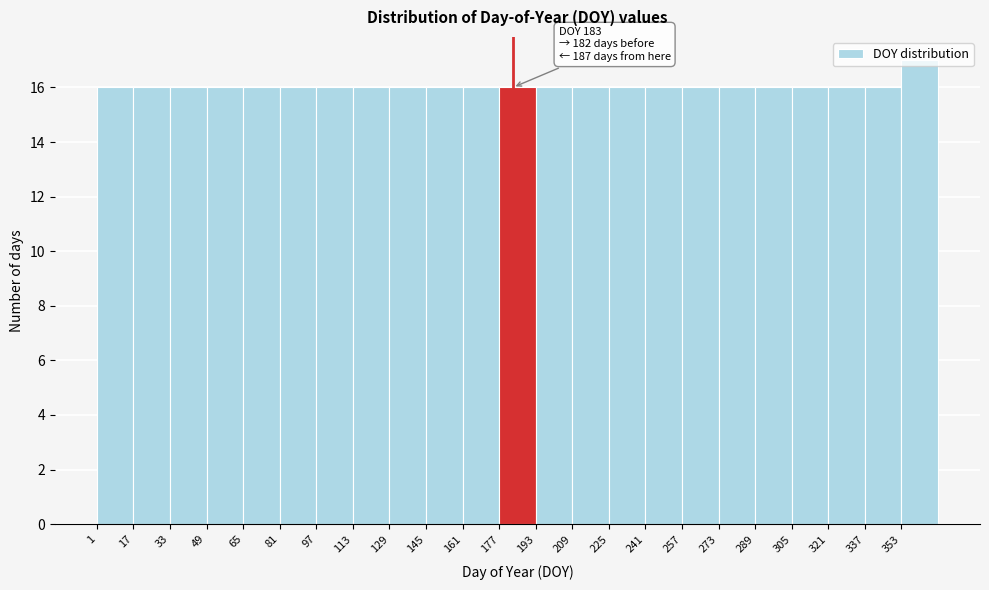

Which range on the x-axis has the tallest bar?

353 to 369